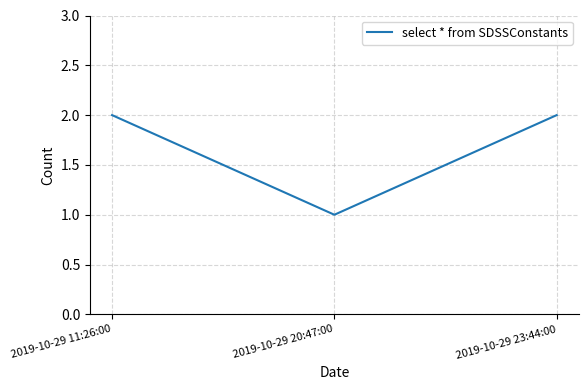

At which label is the value closest to 1?

2019-10-29 20:47:00